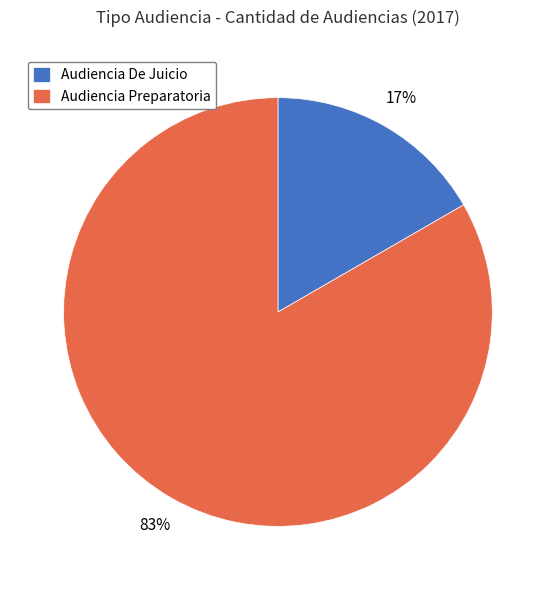

Which has a higher value, Audiencia De Juicio or Audiencia Preparatoria?

Audiencia Preparatoria